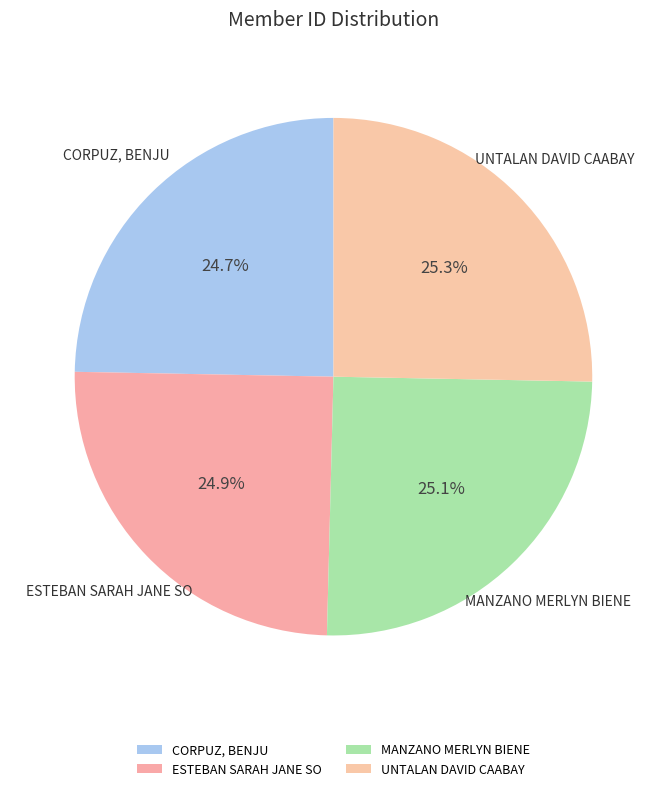

What is the ratio of the value at MANZANO MERLYN BIENE to the value at ESTEBAN SARAH JANE SO?

1.0